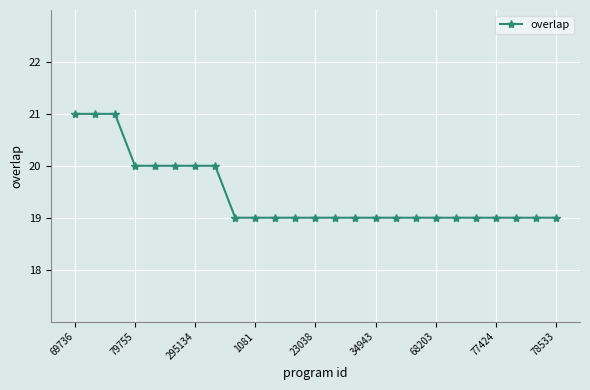

How many lines are shown in the chart?

1